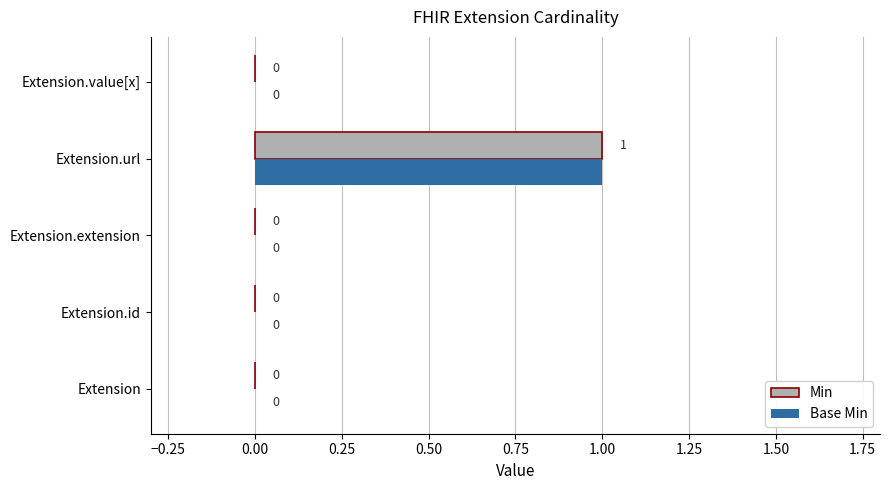

The Min series shows 1 at Extension.id. True or false?

False